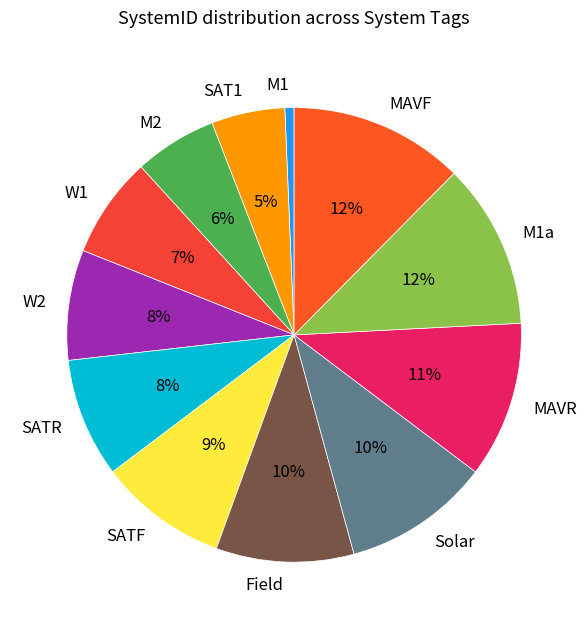

Does any single category account for the majority?

No